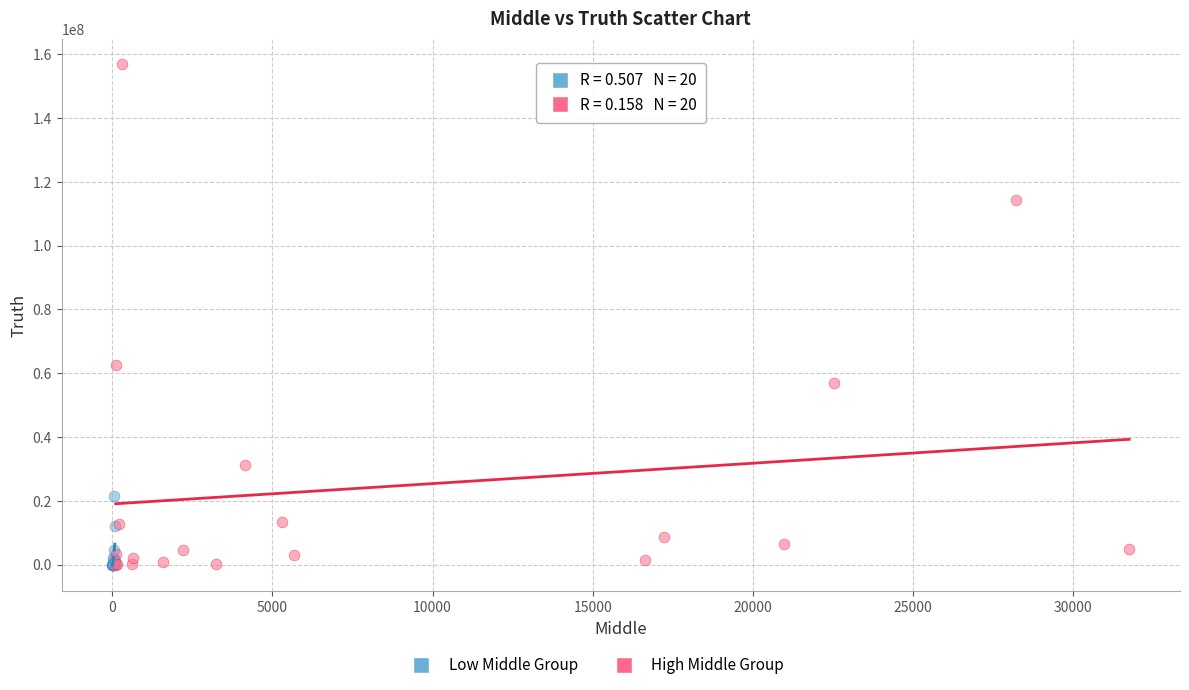

Which series has the widest spread of Y values?

High Middle Group